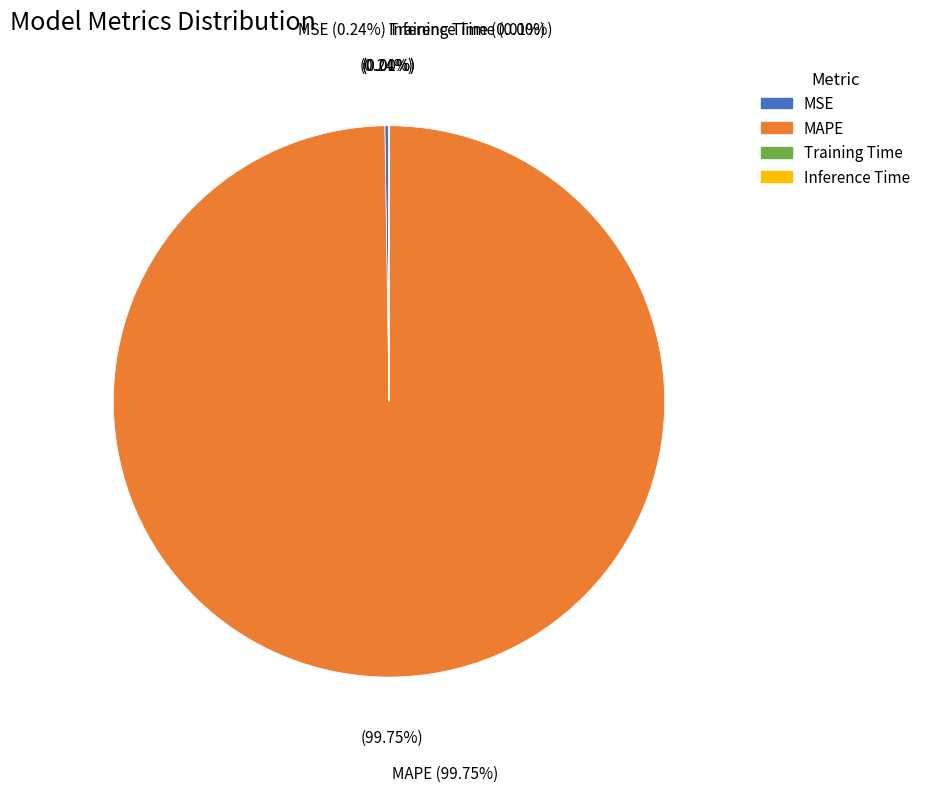

Which category has the smallest portion of the pie?

Inference Time